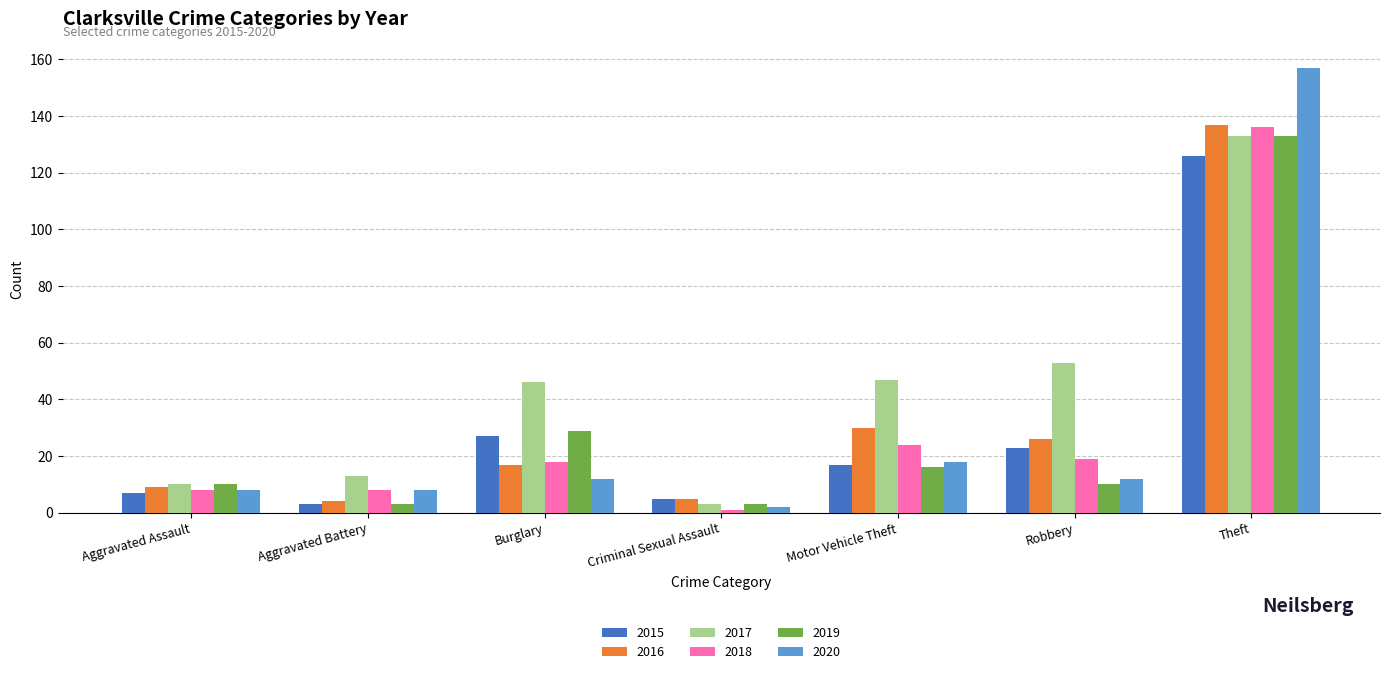

Reading right to left, extract all data points from this chart.

2015: Theft=126	Robbery=23	Motor Vehicle Theft=17	Criminal Sexual Assault=5	Burglary=27	Aggravated Battery=3	Aggravated Assault=7
2016: Theft=137	Robbery=26	Motor Vehicle Theft=30	Criminal Sexual Assault=5	Burglary=17	Aggravated Battery=4	Aggravated Assault=9
2017: Theft=133	Robbery=53	Motor Vehicle Theft=47	Criminal Sexual Assault=3	Burglary=46	Aggravated Battery=13	Aggravated Assault=10
2018: Theft=136	Robbery=19	Motor Vehicle Theft=24	Criminal Sexual Assault=1	Burglary=18	Aggravated Battery=8	Aggravated Assault=8
2019: Theft=133	Robbery=10	Motor Vehicle Theft=16	Criminal Sexual Assault=3	Burglary=29	Aggravated Battery=3	Aggravated Assault=10
2020: Theft=157	Robbery=12	Motor Vehicle Theft=18	Criminal Sexual Assault=2	Burglary=12	Aggravated Battery=8	Aggravated Assault=8